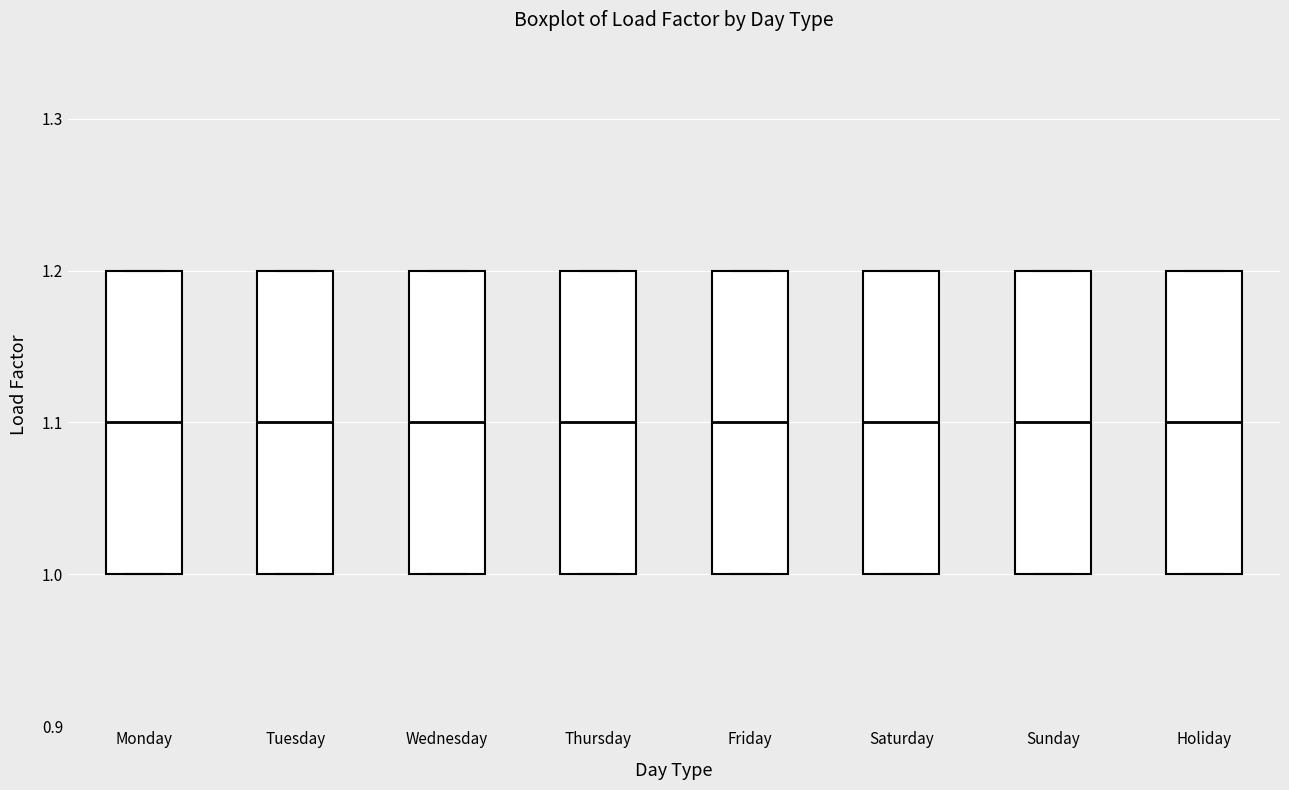

Reading left to right, read every box against the y-axis: the position of its median line, the range the box covers, and the ends of its whiskers. The values are not printed on the chart, so give them approximately, as read against the axis.

Monday: median 1.1, box 1.0 to 1.2, whiskers 1.0 to 1.2
Tuesday: median 1.1, box 1.0 to 1.2, whiskers 1.0 to 1.2
Wednesday: median 1.1, box 1.0 to 1.2, whiskers 1.0 to 1.2
Thursday: median 1.1, box 1.0 to 1.2, whiskers 1.0 to 1.2
Friday: median 1.1, box 1.0 to 1.2, whiskers 1.0 to 1.2
Saturday: median 1.1, box 1.0 to 1.2, whiskers 1.0 to 1.2
Sunday: median 1.1, box 1.0 to 1.2, whiskers 1.0 to 1.2
Holiday: median 1.1, box 1.0 to 1.2, whiskers 1.0 to 1.2